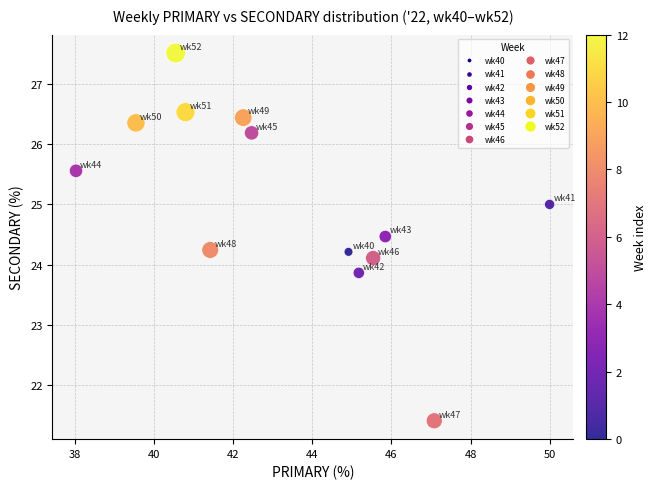

What is the range of Y values (max minus min)?

6.1